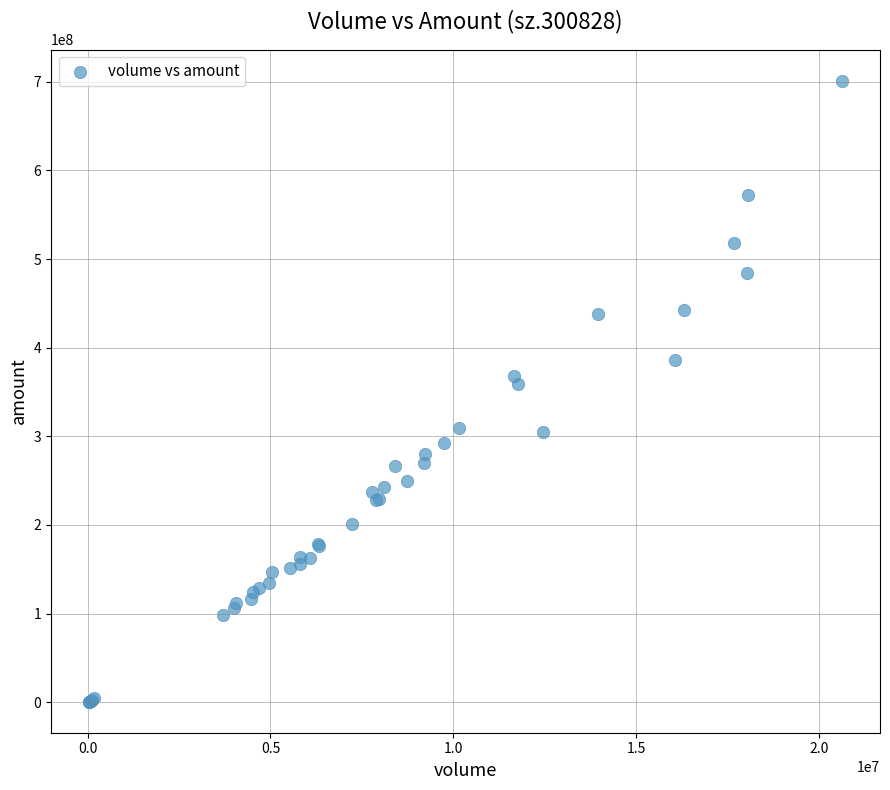

What Y value in the scatter plot is closest to 350967490?

359321600.0